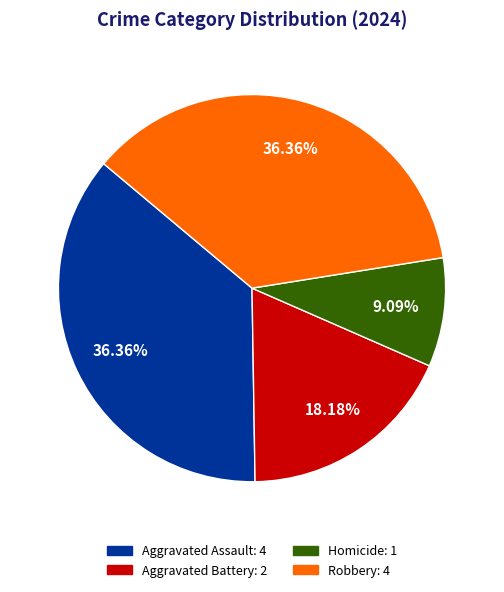

Is there a majority slice in this chart?

No